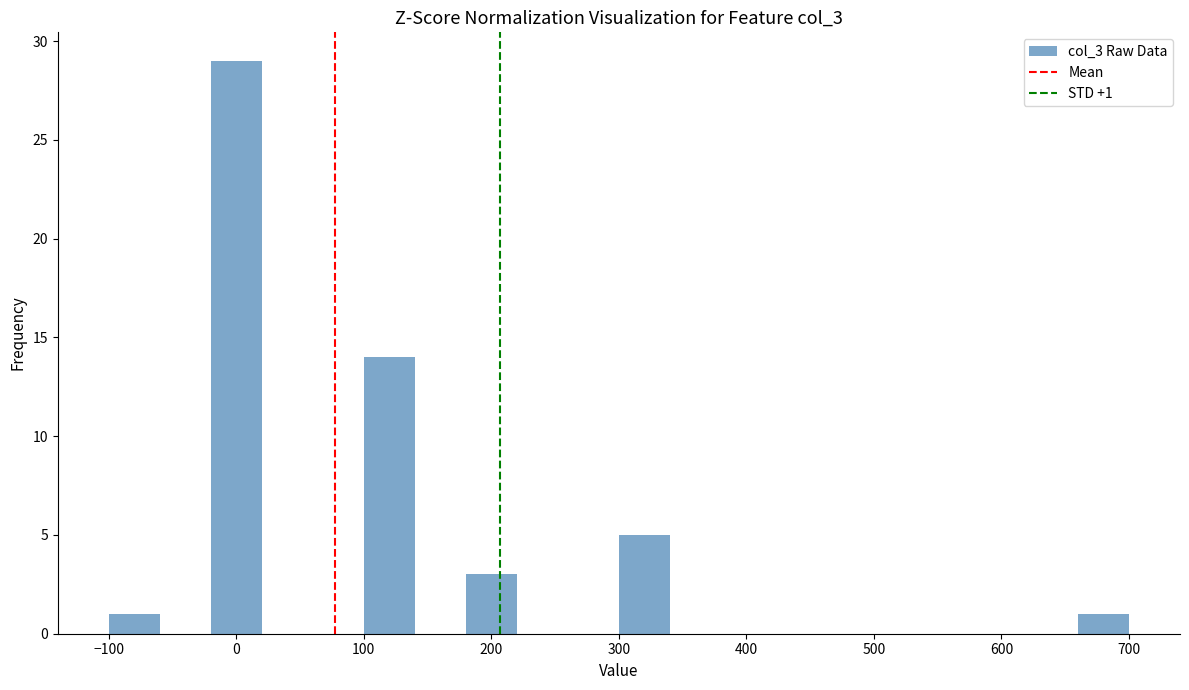

Over which range of the x-axis is the bar tallest?

-20 to 20